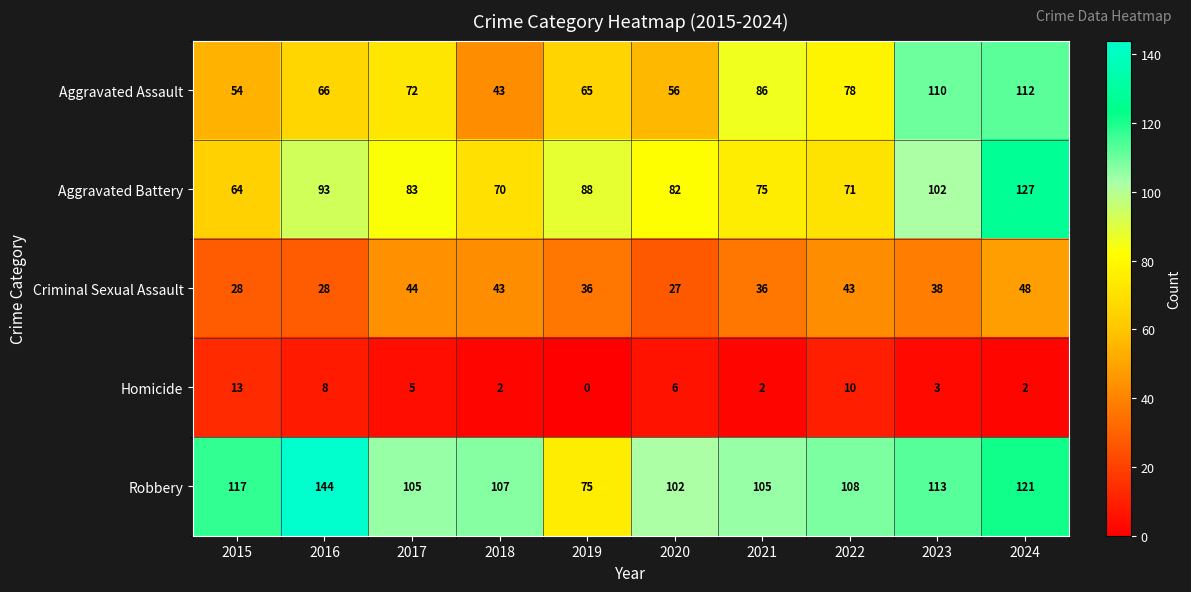

Where does the Aggravated Battery series first go above 83?

2016